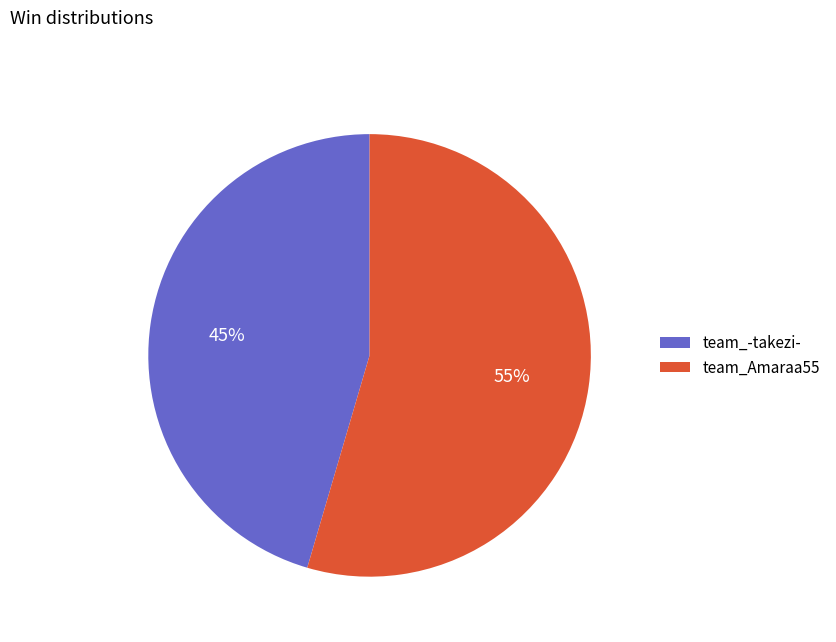

Is the sum of team_Amaraa55 and team_-takezi- greater than half?

Yes